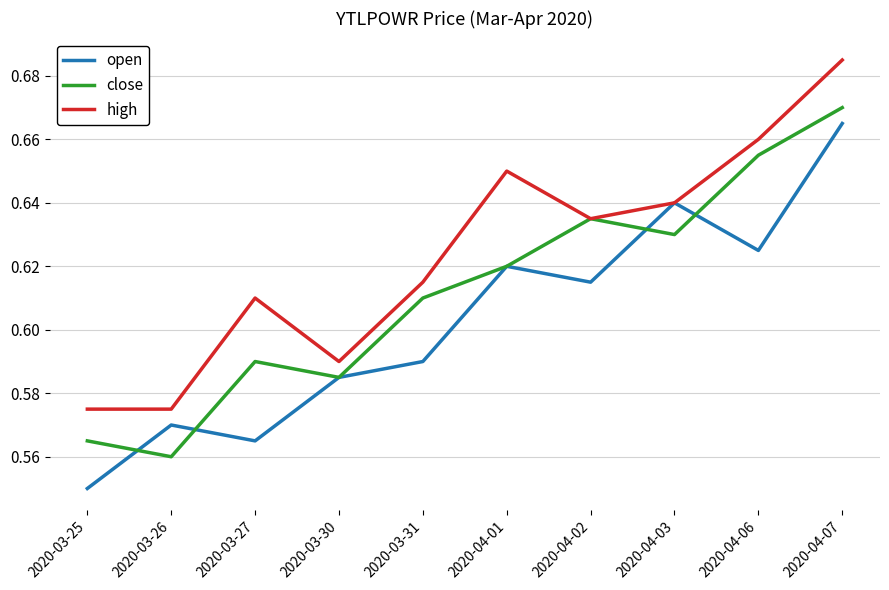

The open series shows 0.2 at 2020-04-06. True or false?

False